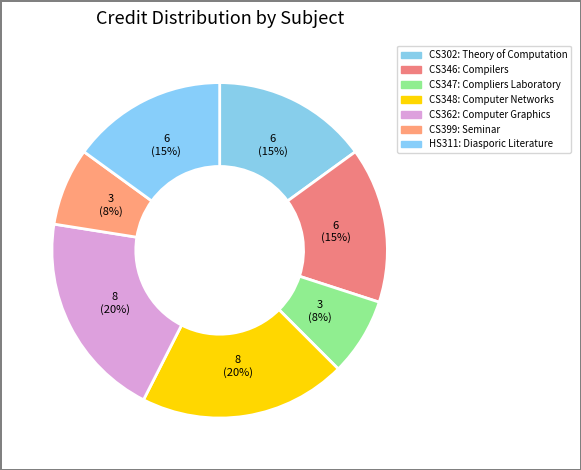

Is CS302 the majority of the pie?

No